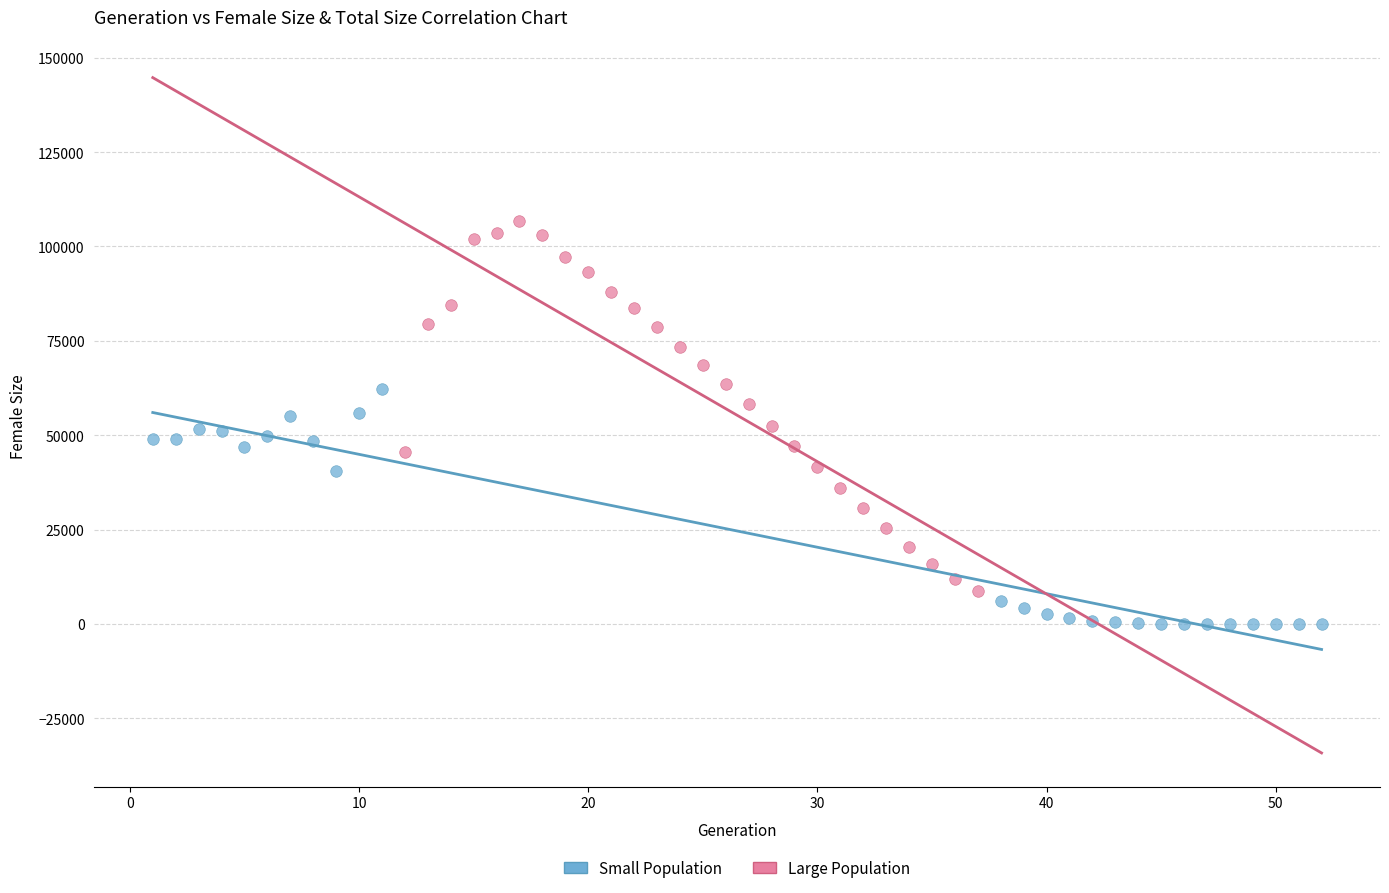

What are all the series names shown in the legend?

Small Population, Large Population